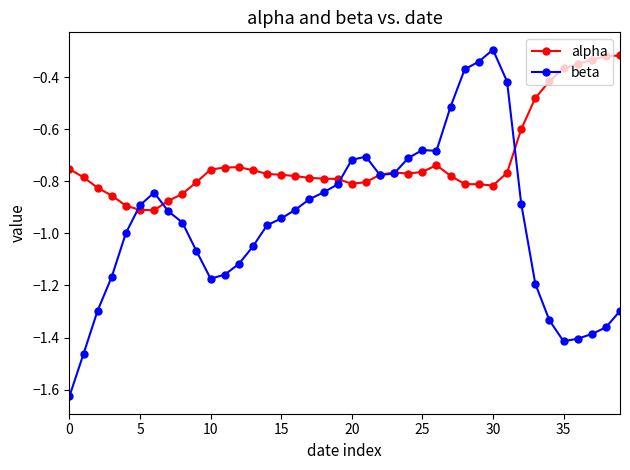

Which series has the largest range (max minus min)?

beta